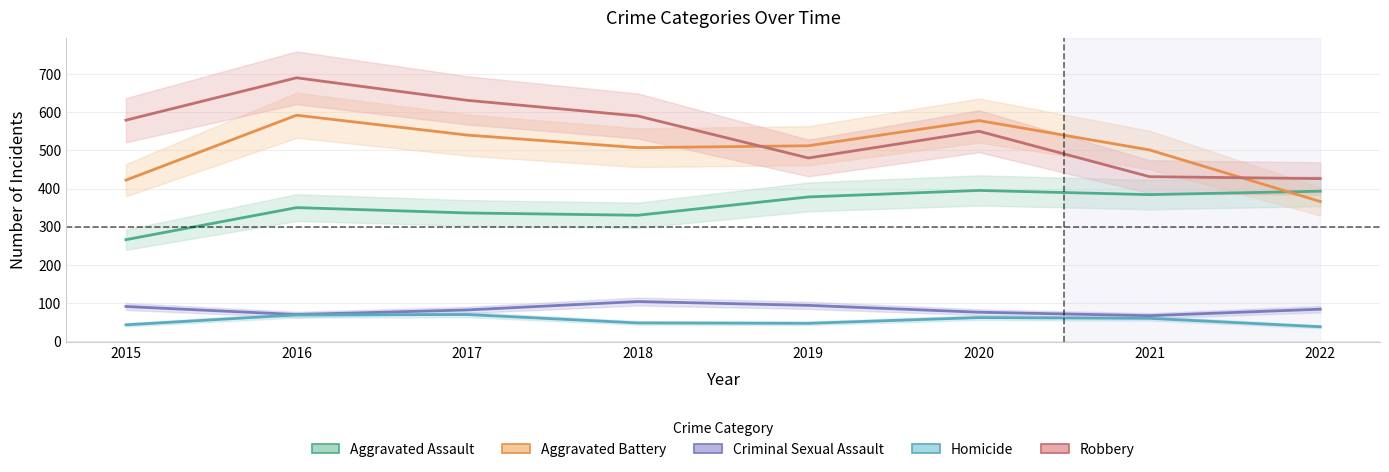

Is the value of Homicide at 2020 greater than the value of Aggravated Battery at 2022?

No